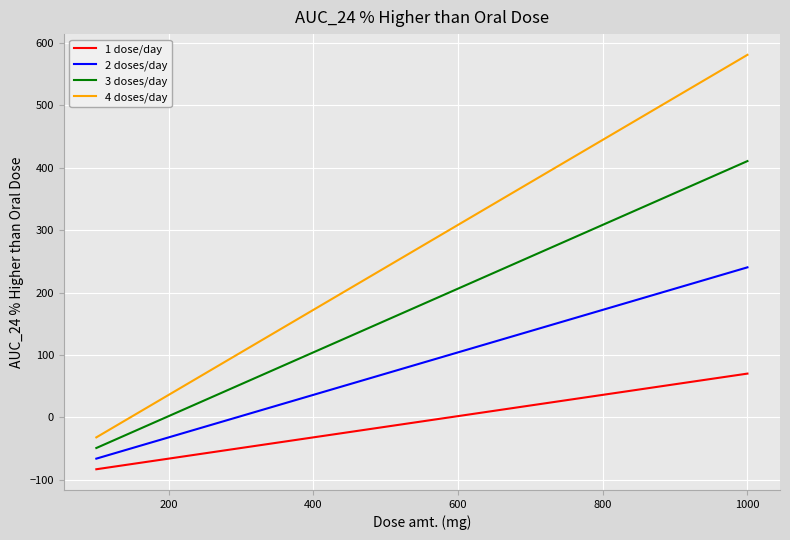

Does the chart have visible grid lines?

Yes